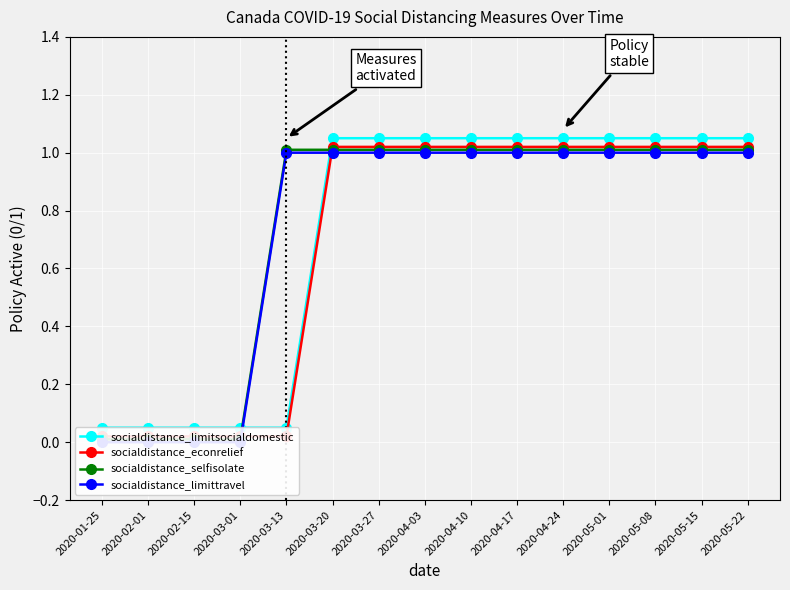

How many values in the socialdistance_econrelief series exceed 1?

10